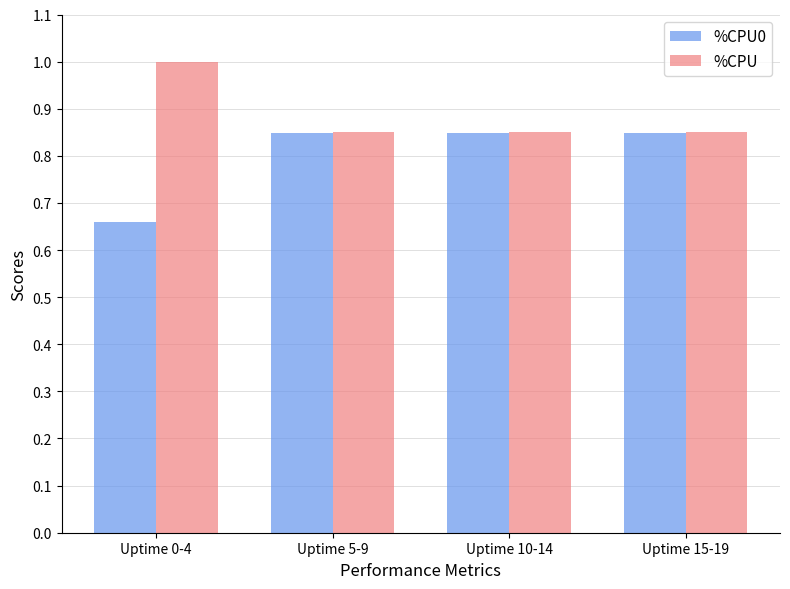

How many distinct data groups are displayed?

2